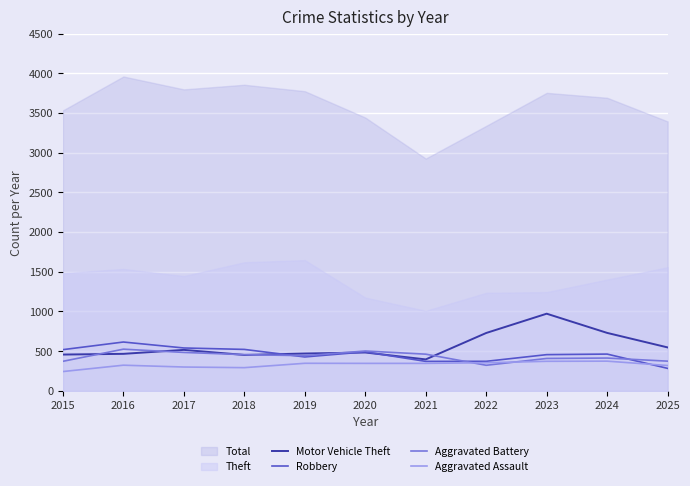

The Aggravated Battery series shows 372 at 2015. True or false?

True